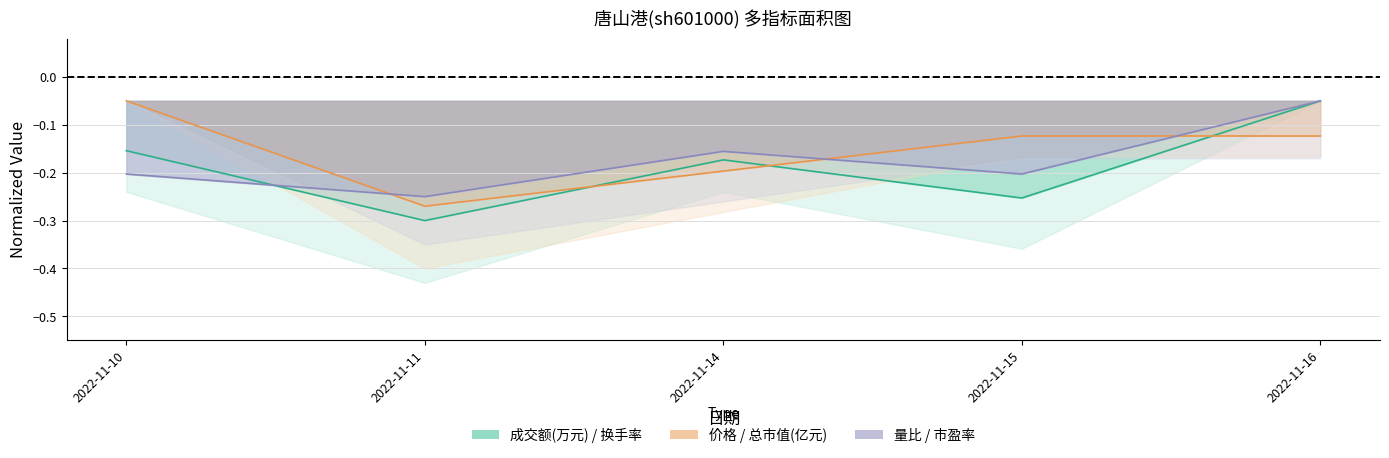

The 价格 series shows -0.1 at 2022-11-16. True or false?

False